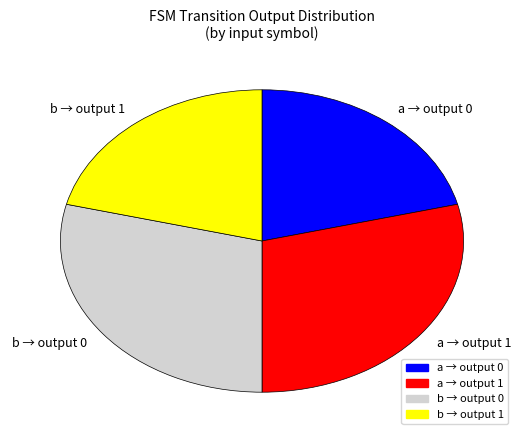

The a → output 1 slice represents 37% of the pie. True or false?

False